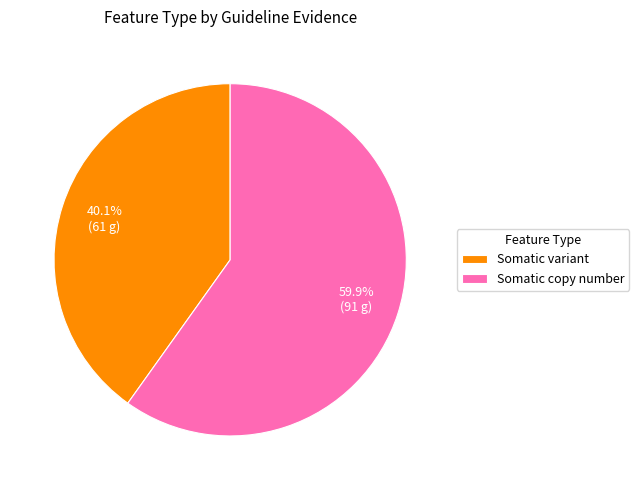

True or false: Somatic copy number accounts for 74% of the total.

False